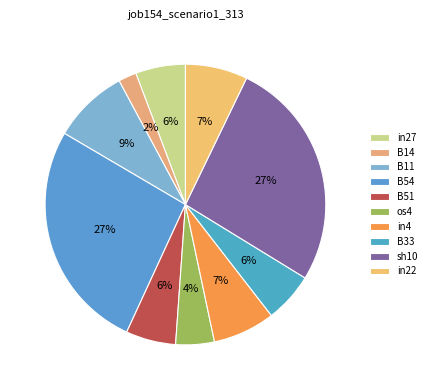

Is there a majority slice in this chart?

No